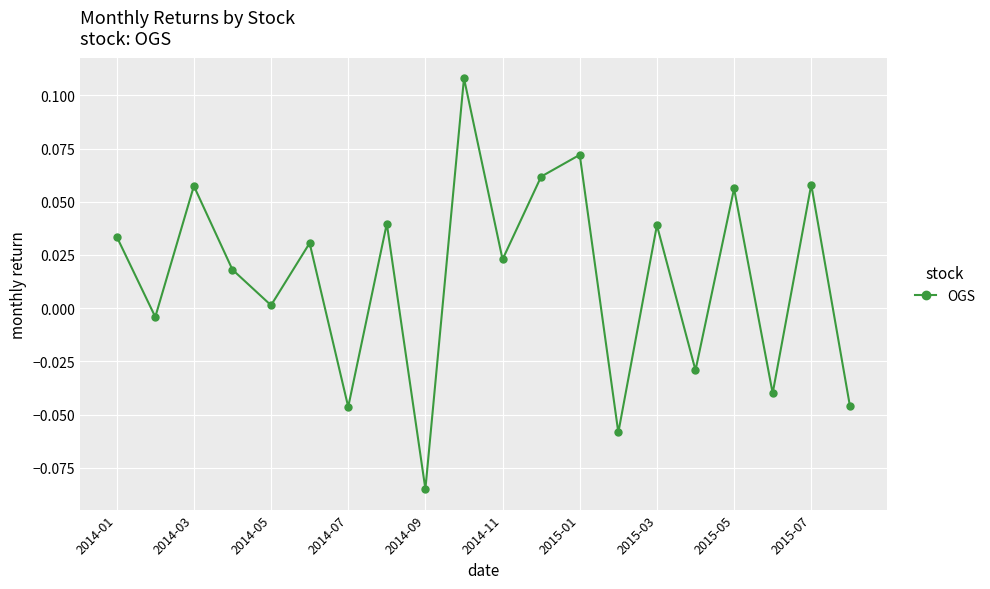

How many points are lower than both their immediate neighbors (excluding endpoints)?

8